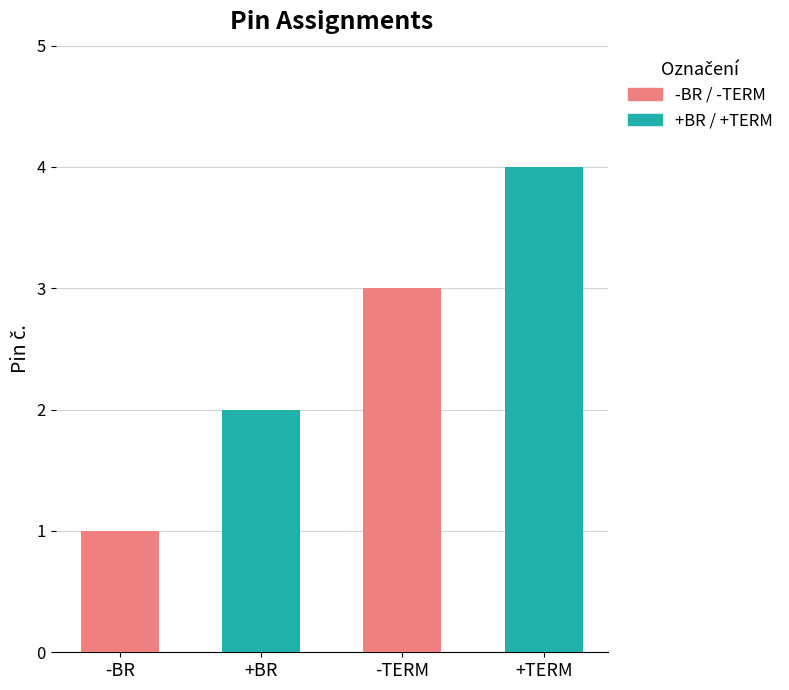

Read the value at +TERM.

4